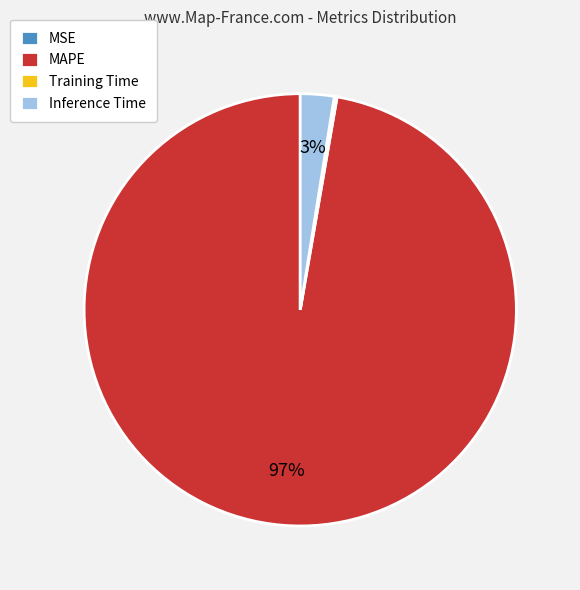

Is there a majority slice in this chart?

Yes